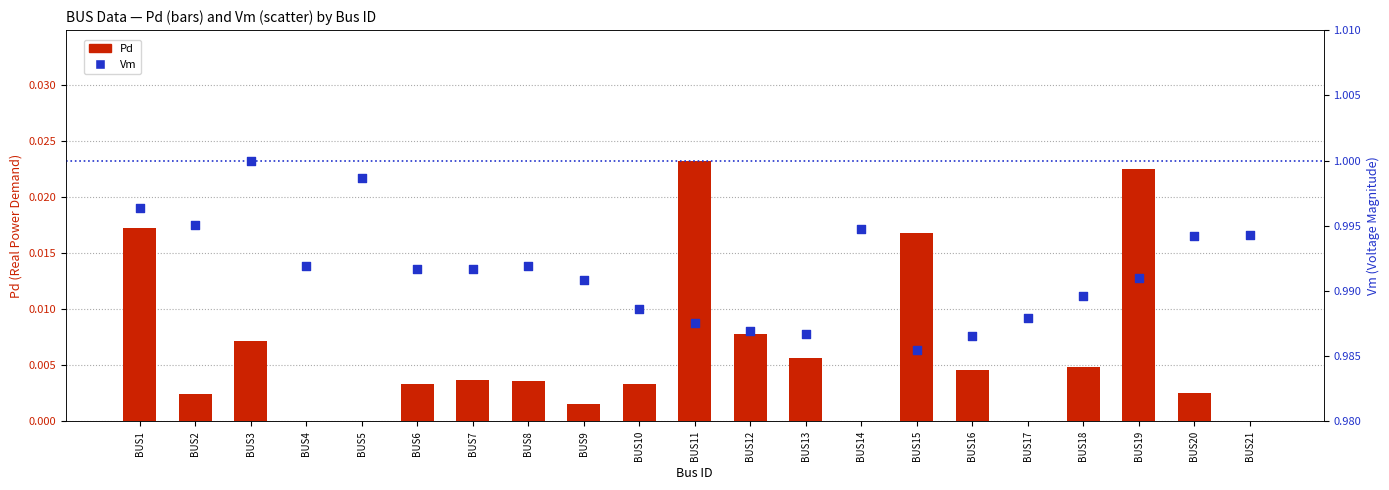

At which category is the sum across all series the highest?

BUS1